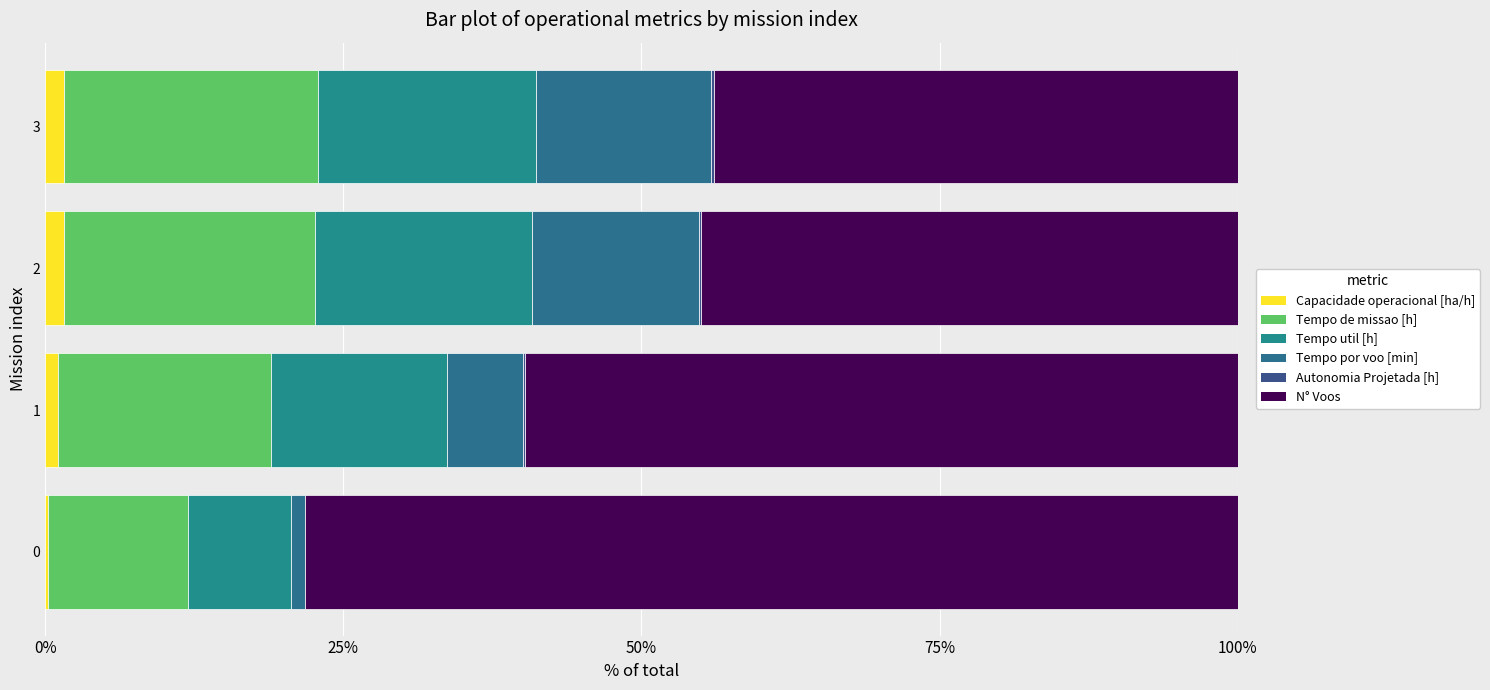

Count the number of data series in this chart.

6